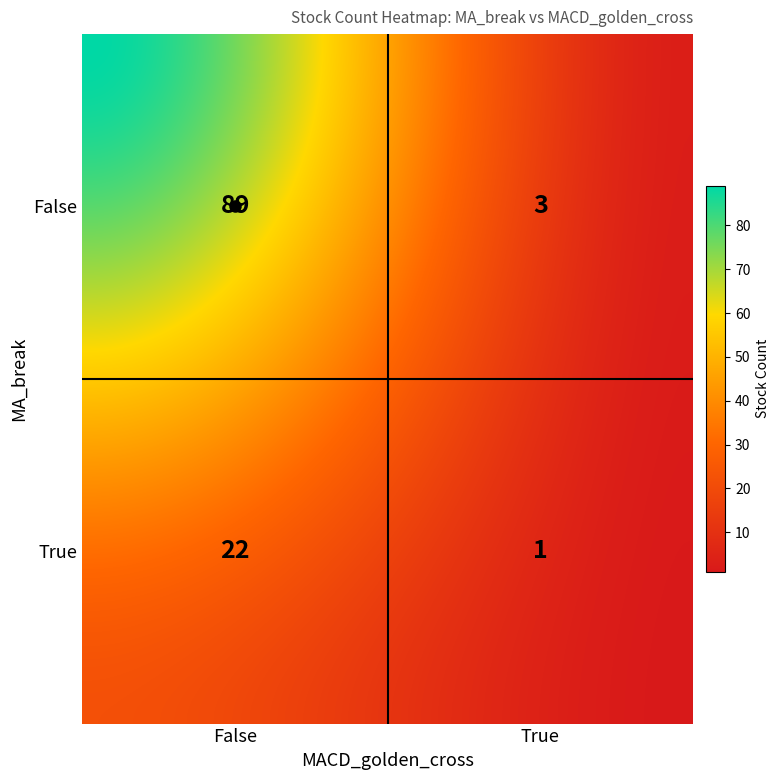

What is the spread (max minus min) of values at False?

67